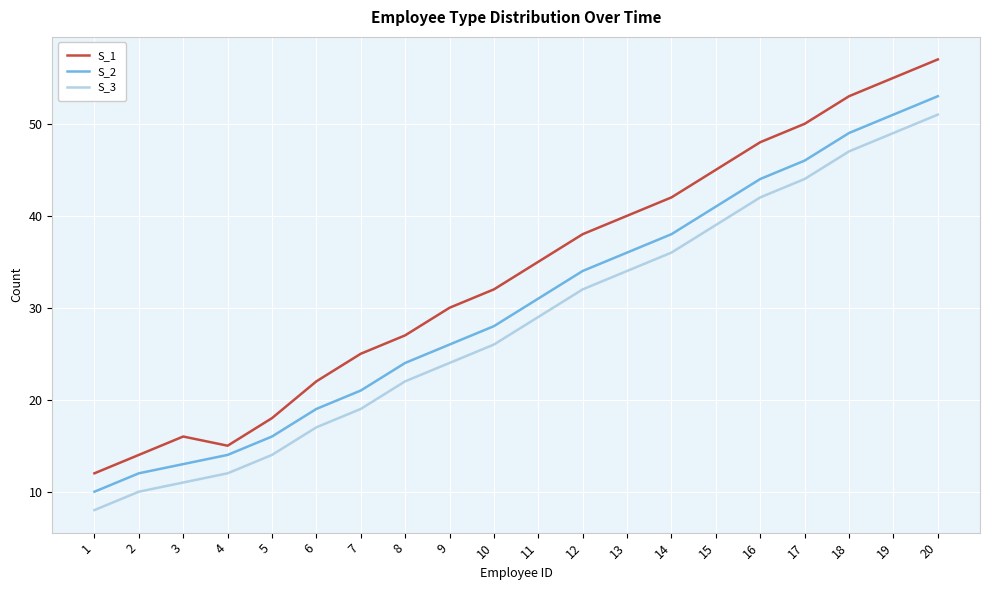

What is the greatest value displayed?

57